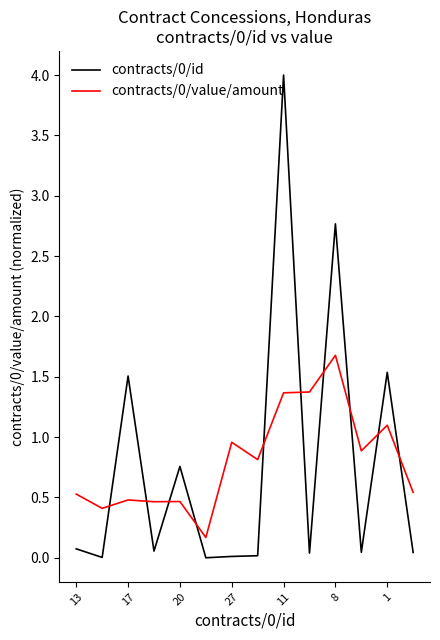

What is the maximum value shown in the chart?

4.0